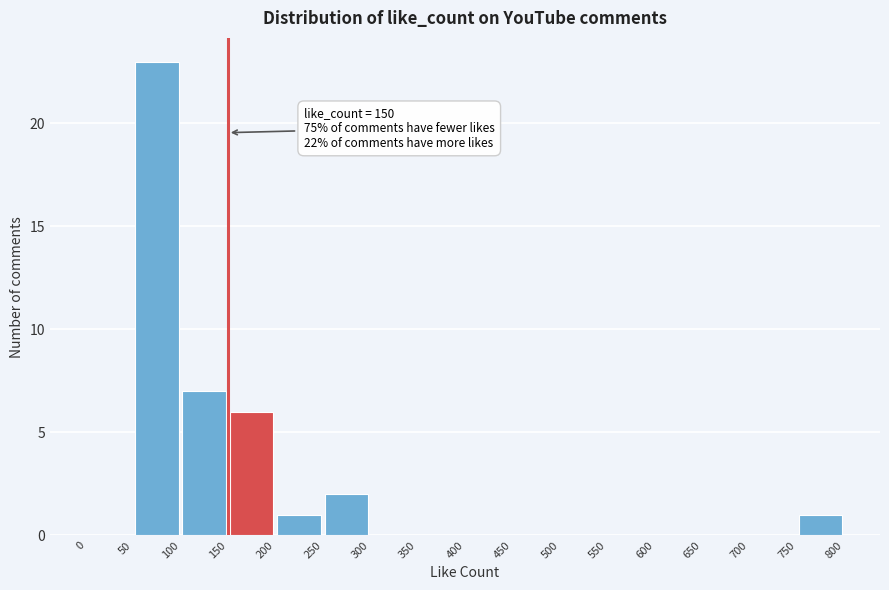

Over which range of the x-axis is the bar tallest?

50 to 100